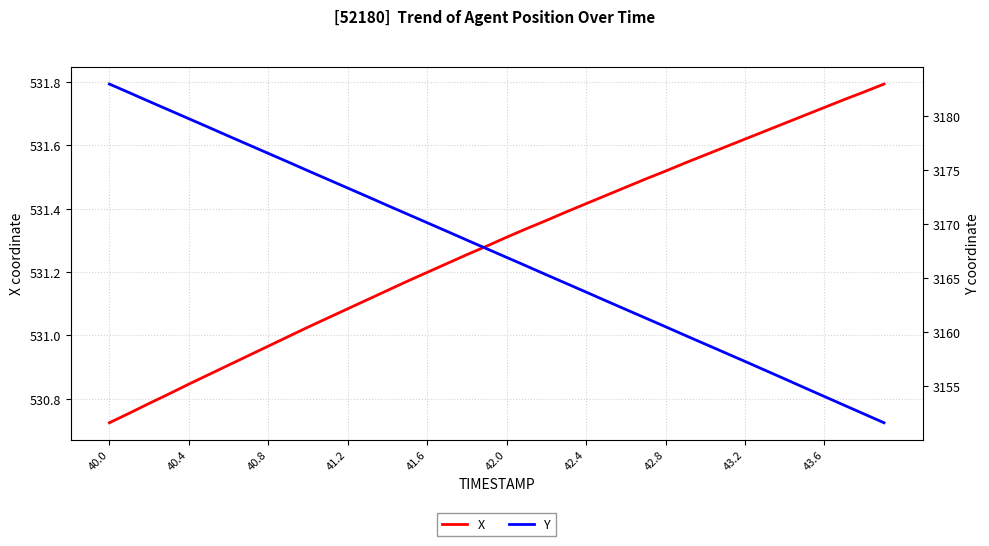

True or false: X has more than 0 points higher than both neighbors.

False